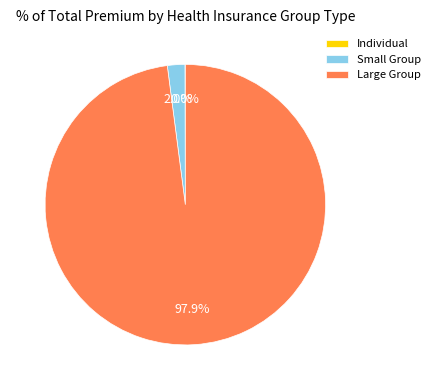

Which slice represents more than half of the pie?

Large Group